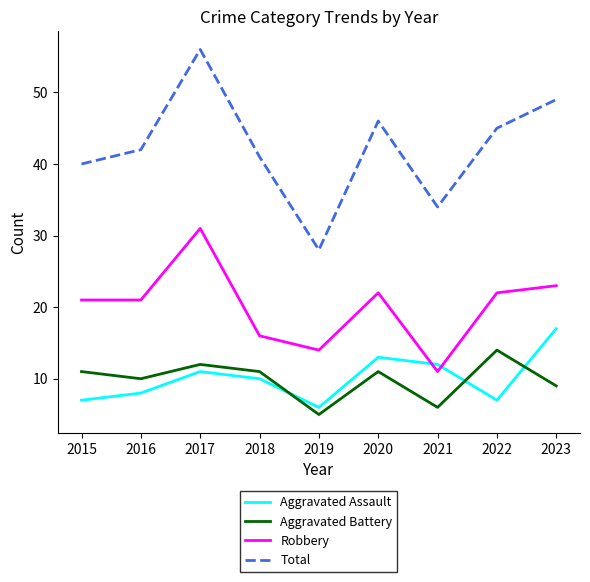

At how many categories does at least one series exceed 36?

7